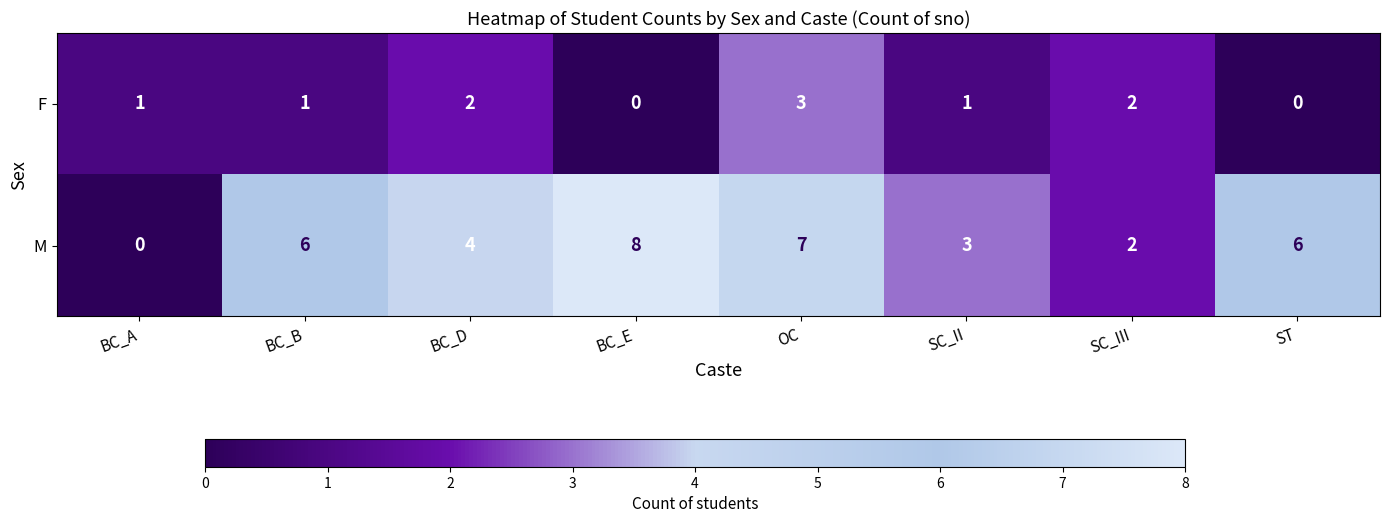

Reading left to right, what are all the values shown in this chart?

F: BC_A=1	BC_B=1	BC_D=2	BC_E=0	OC=3	SC_II=1	SC_III=2	ST=0
M: BC_A=0	BC_B=6	BC_D=4	BC_E=8	OC=7	SC_II=3	SC_III=2	ST=6